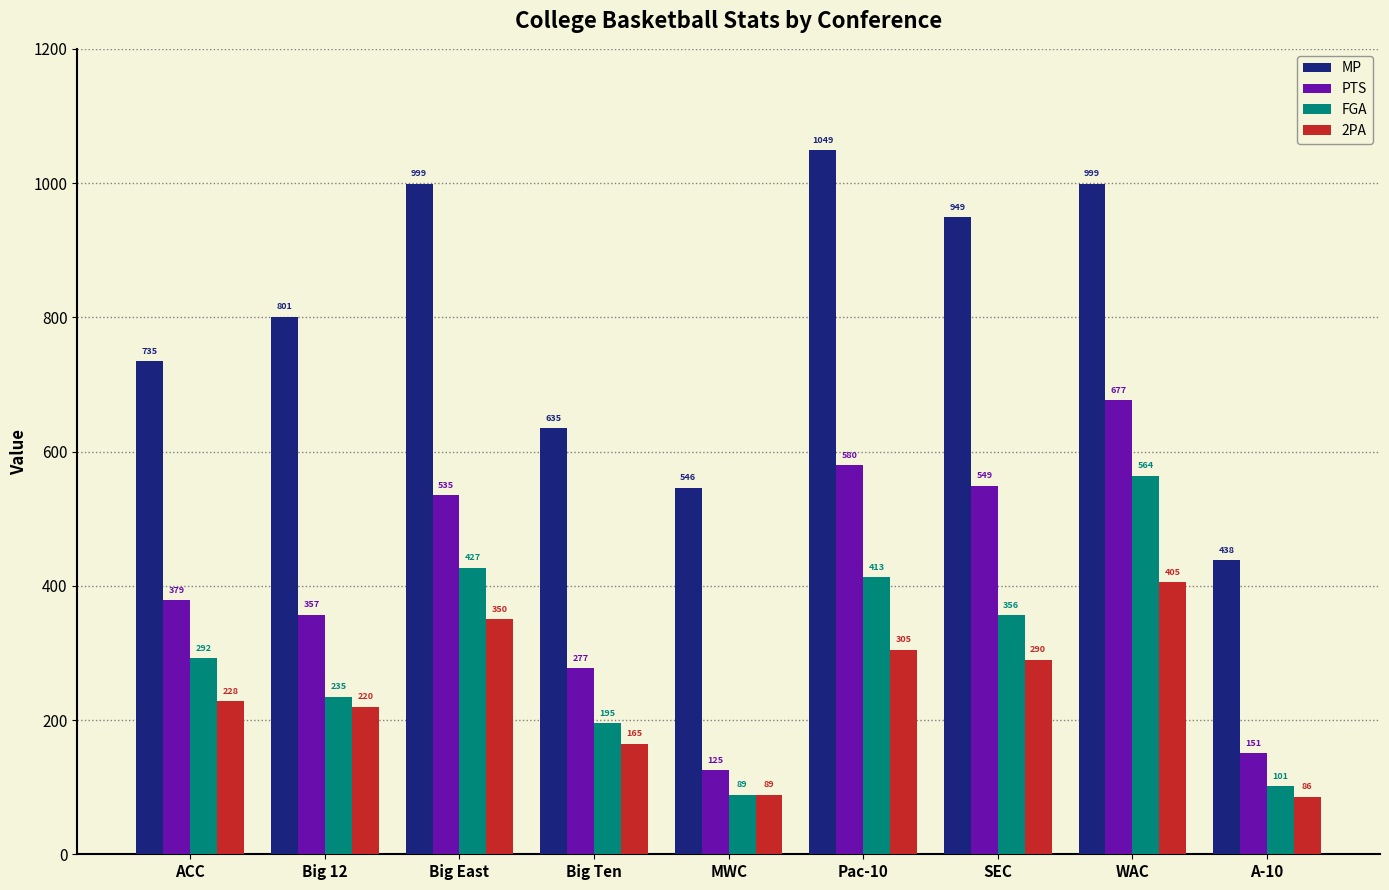

Reading left to right, transcribe all the data shown in this chart.

MP: ACC=735	Big 12=801	Big East=999	Big Ten=635	MWC=546	Pac-10=1049	SEC=949	WAC=999	A-10=438
PTS: ACC=379	Big 12=357	Big East=535	Big Ten=277	MWC=125	Pac-10=580	SEC=549	WAC=677	A-10=151
FGA: ACC=292	Big 12=235	Big East=427	Big Ten=195	MWC=89	Pac-10=413	SEC=356	WAC=564	A-10=101
2PA: ACC=228	Big 12=220	Big East=350	Big Ten=165	MWC=89	Pac-10=305	SEC=290	WAC=405	A-10=86